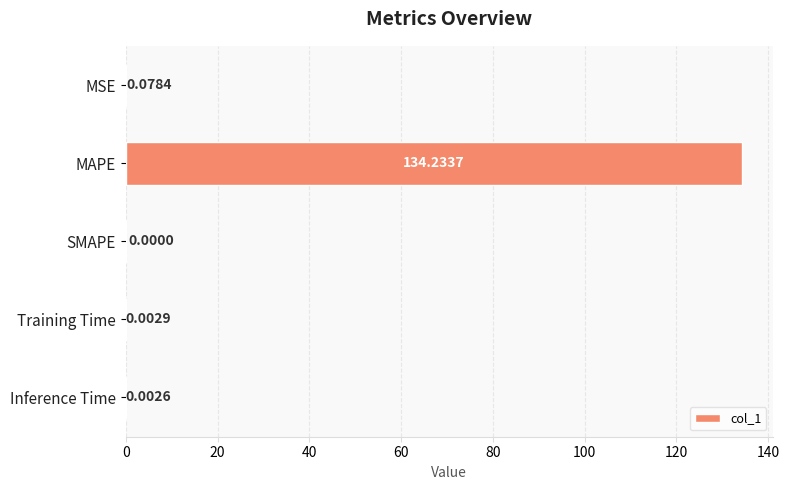

Are the bars horizontal?

Yes